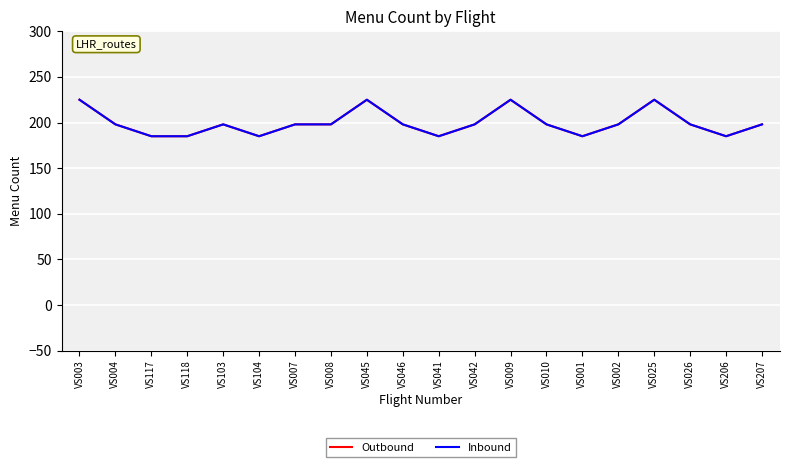

What are all the series names shown in the legend?

Outbound, Inbound